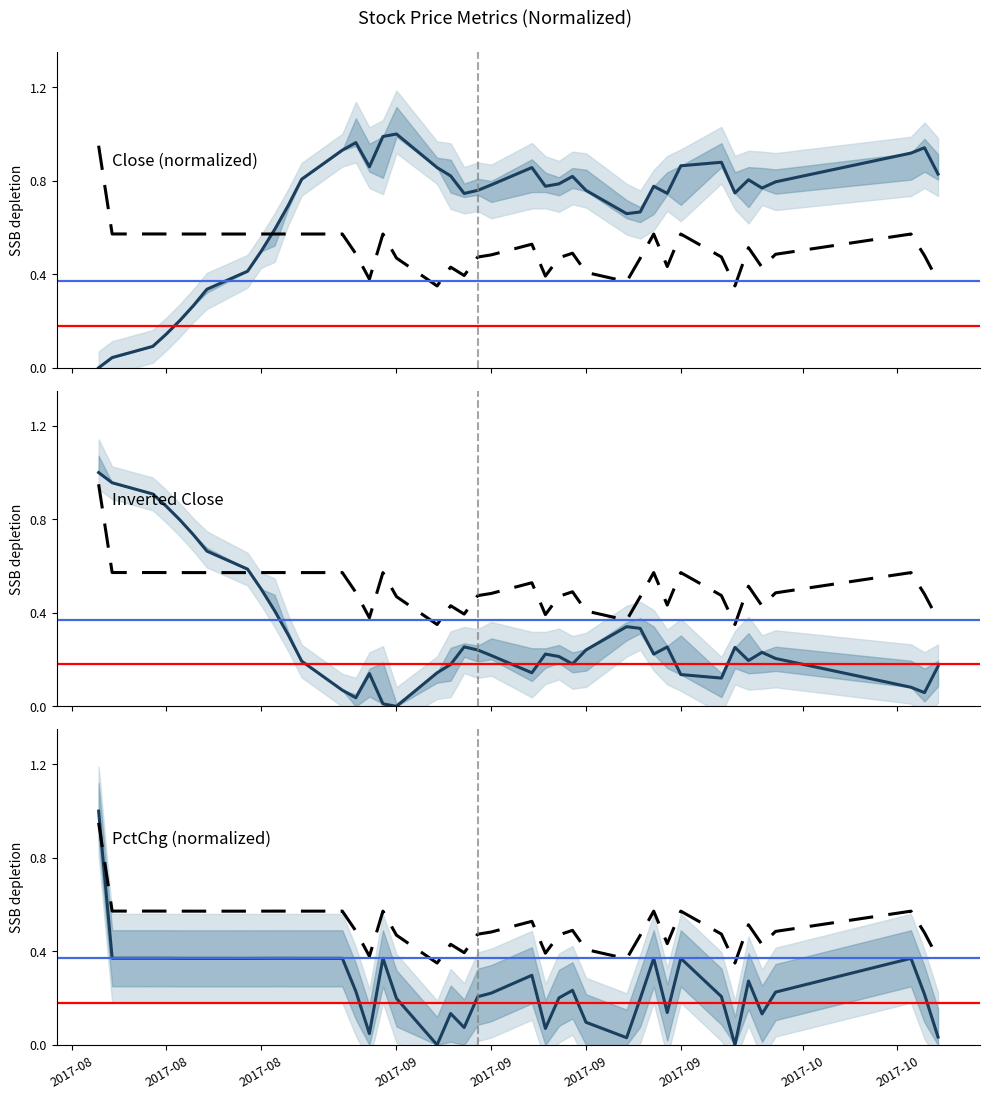

Does the chart have visible grid lines?

No